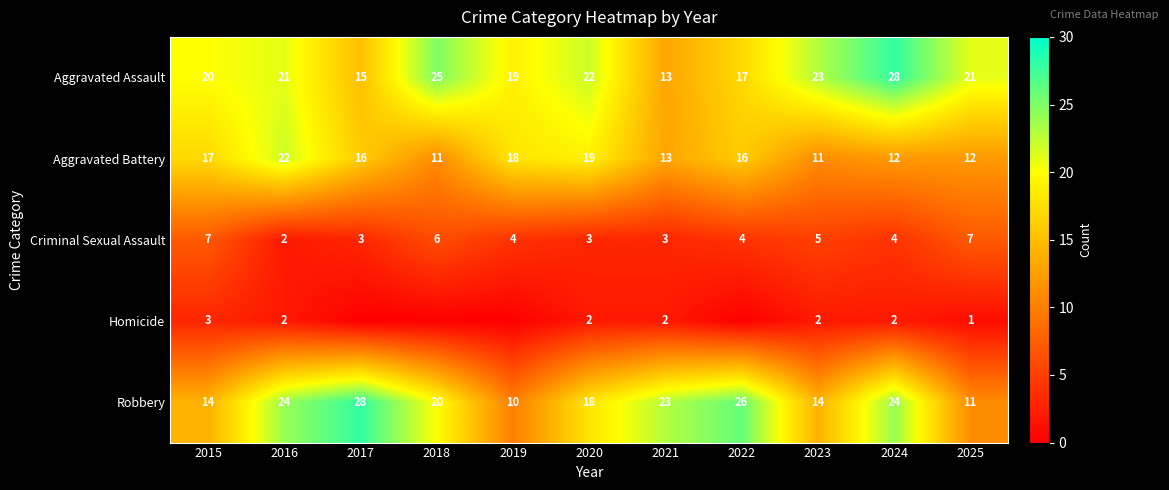

What is the difference between the Aggravated Battery values at 2021 and 2018?

2